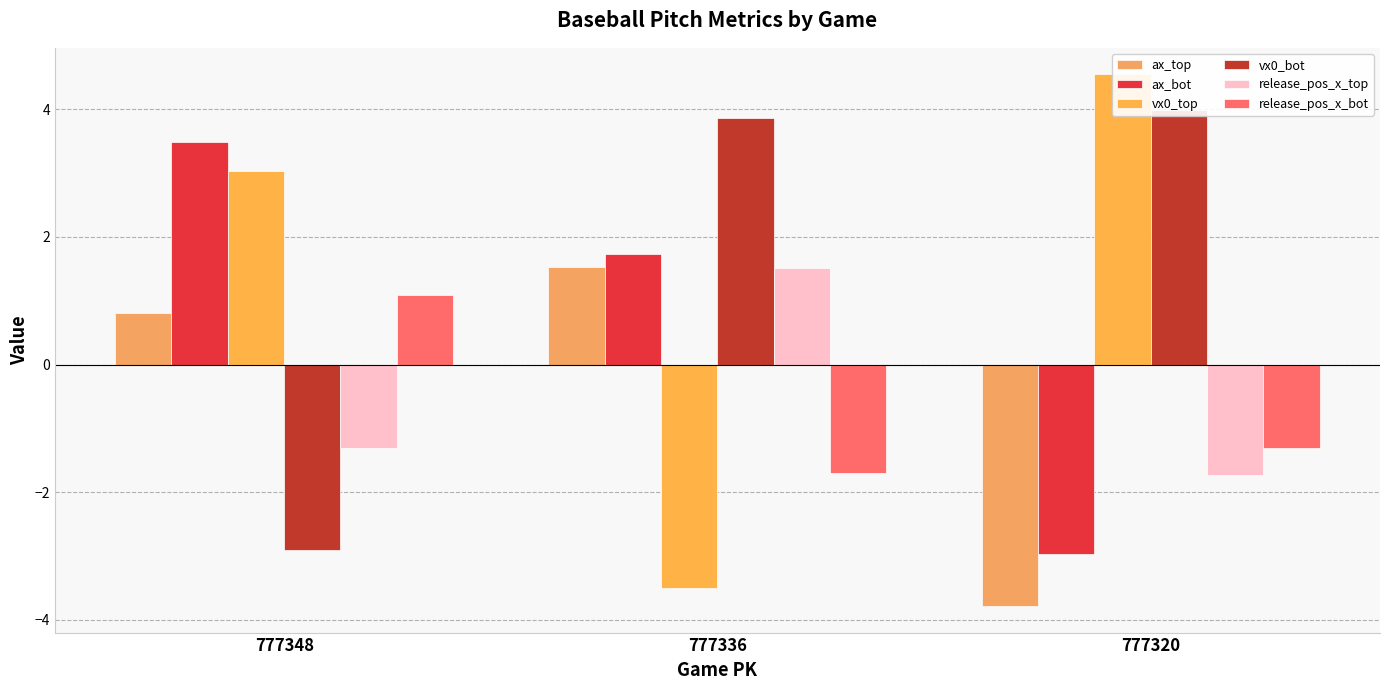

Which series changed the most between 777336 and 777320?

vx0_top